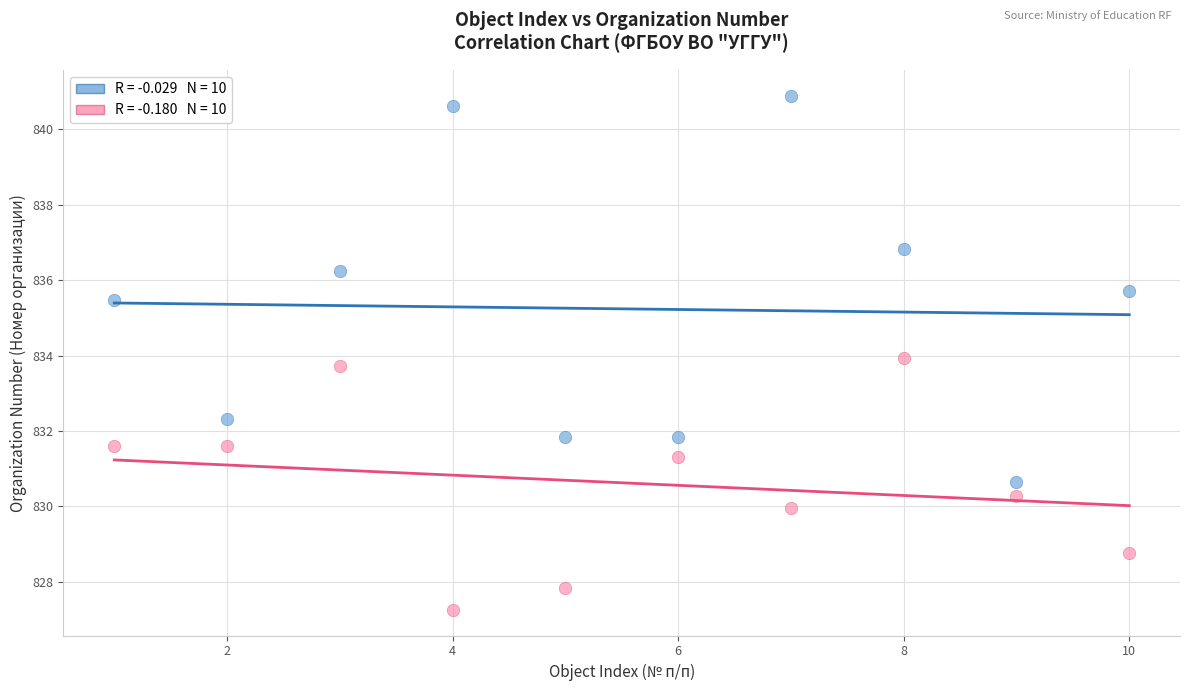

Across all data points, what is the range of X values (max minus min)?

9.0